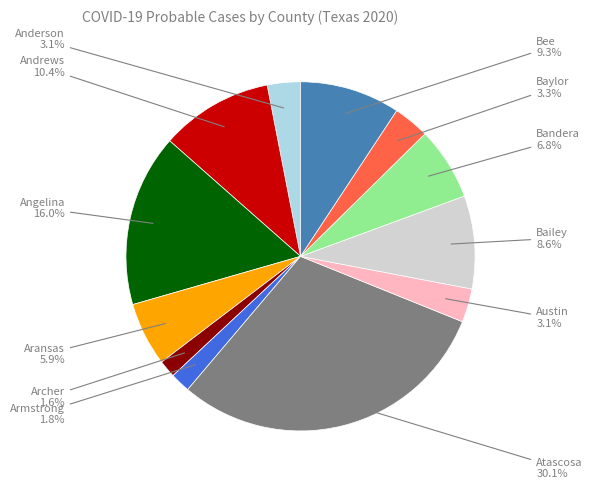

The Andrews slice represents 10% of the pie. True or false?

True